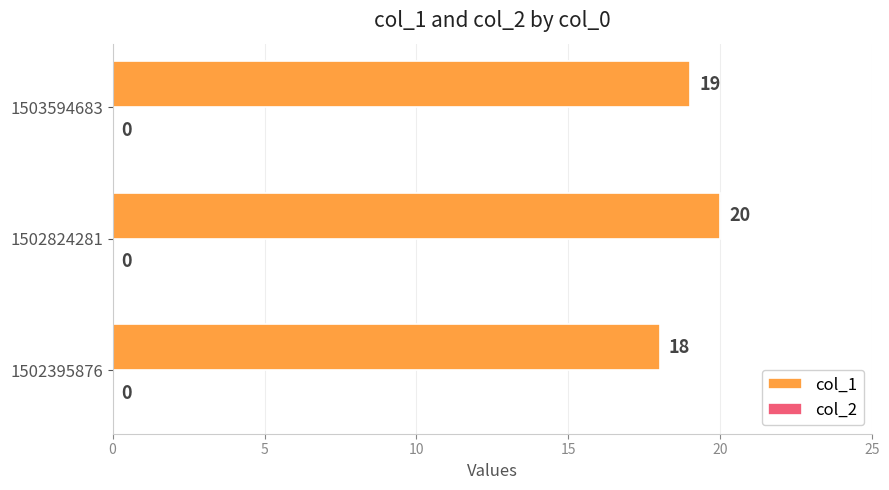

Between 1502824281 and 1503594683, which is larger?

1502824281